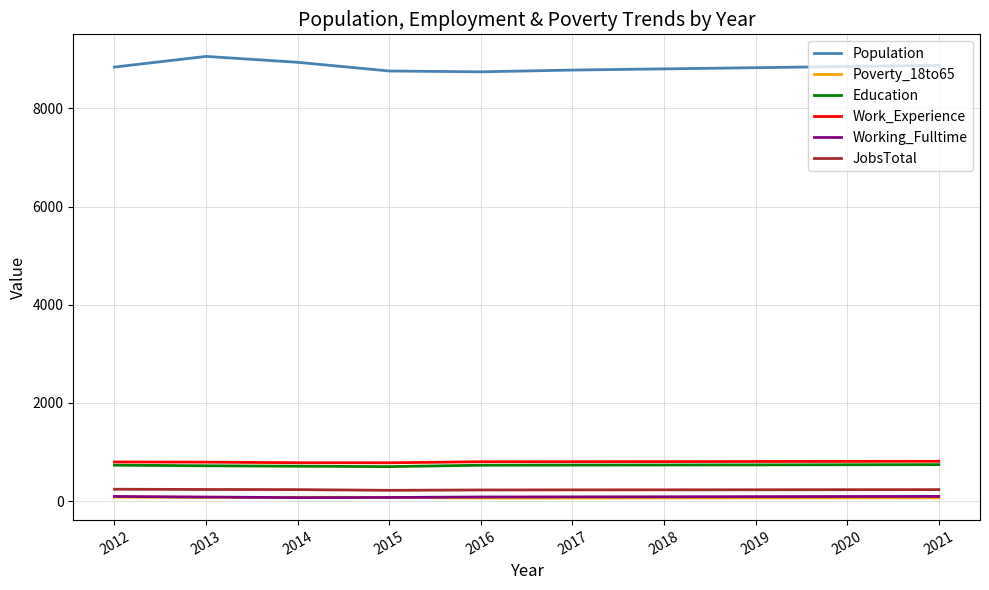

Which series has the widest spread of values?

Population